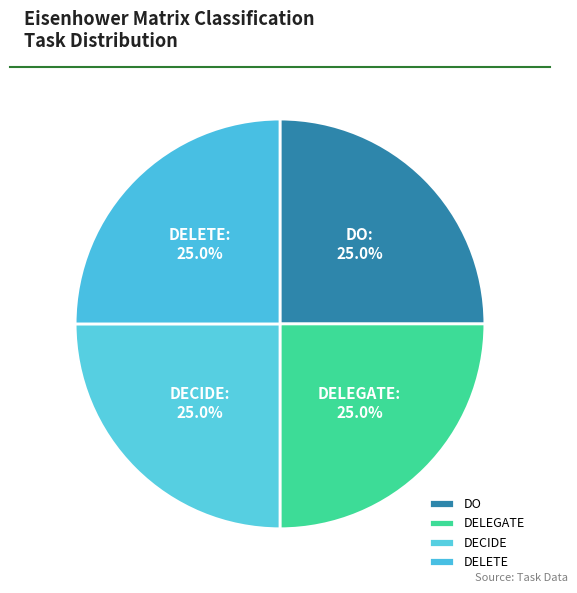

To the nearest percent, what is the difference between the DELEGATE and DECIDE slice percentages?

0%